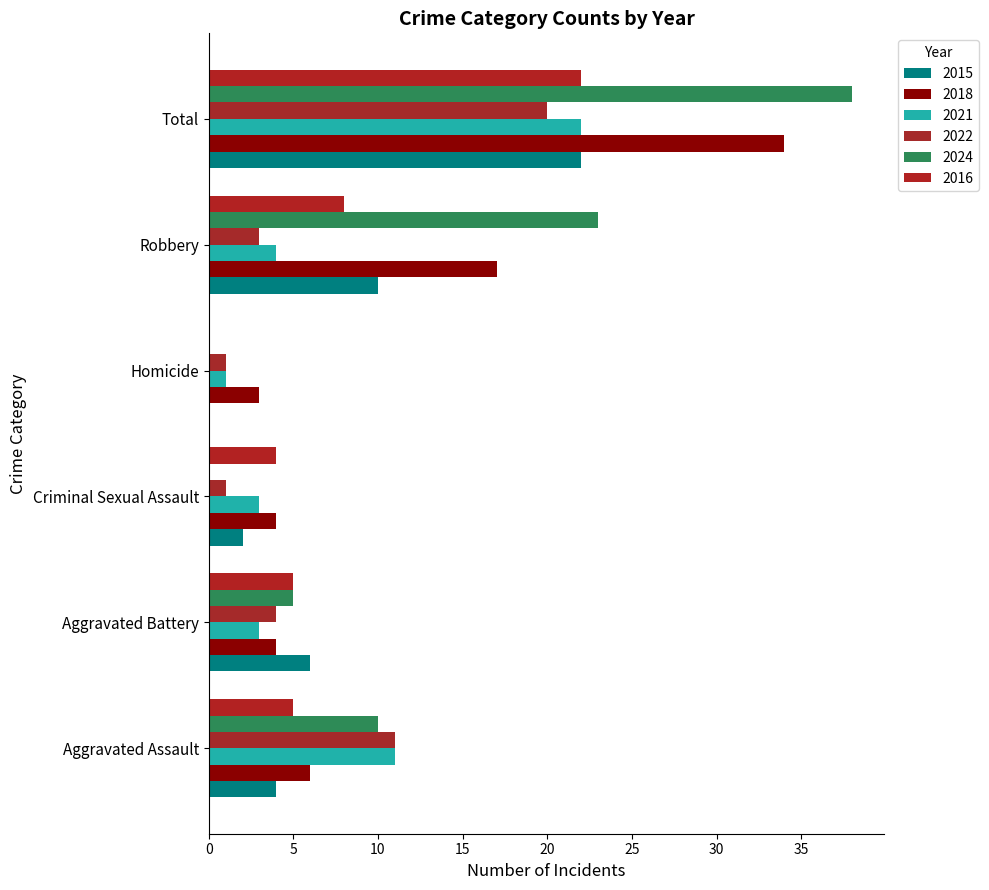

What is the total value across all series at Criminal Sexual Assault?

14